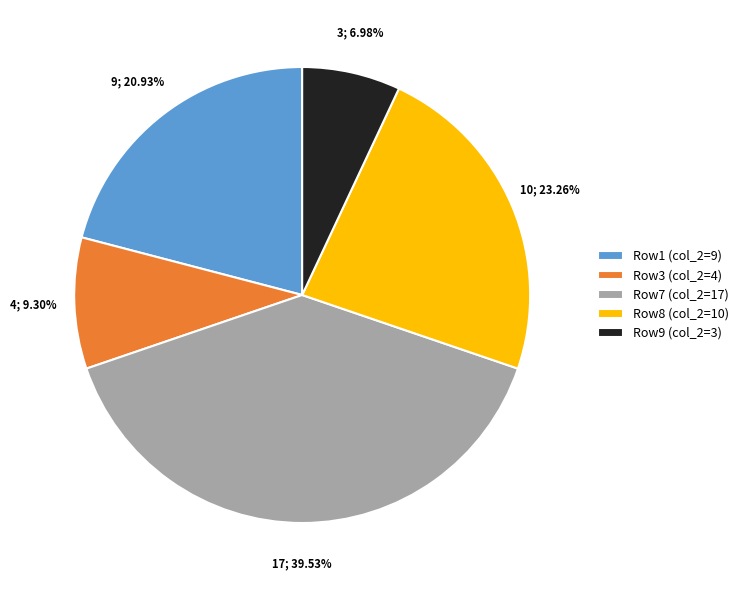

Does any single category account for the majority?

No